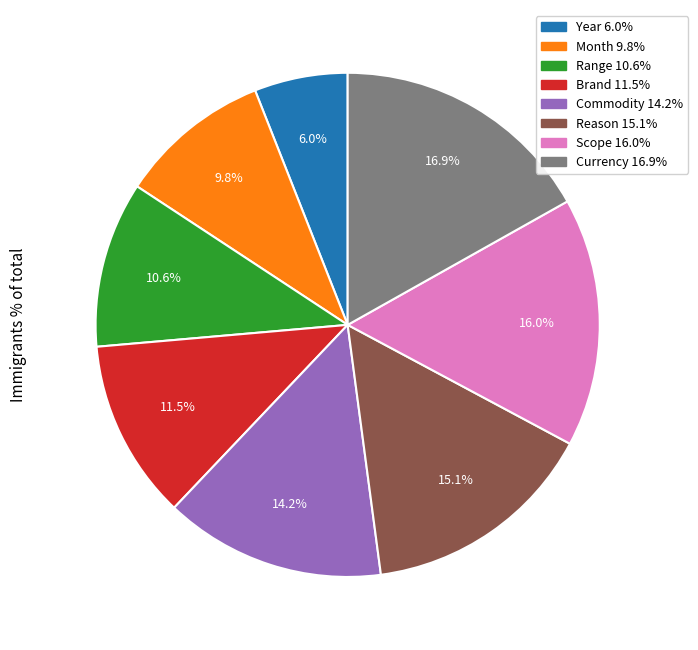

Which category has the smallest portion of the pie?

Year